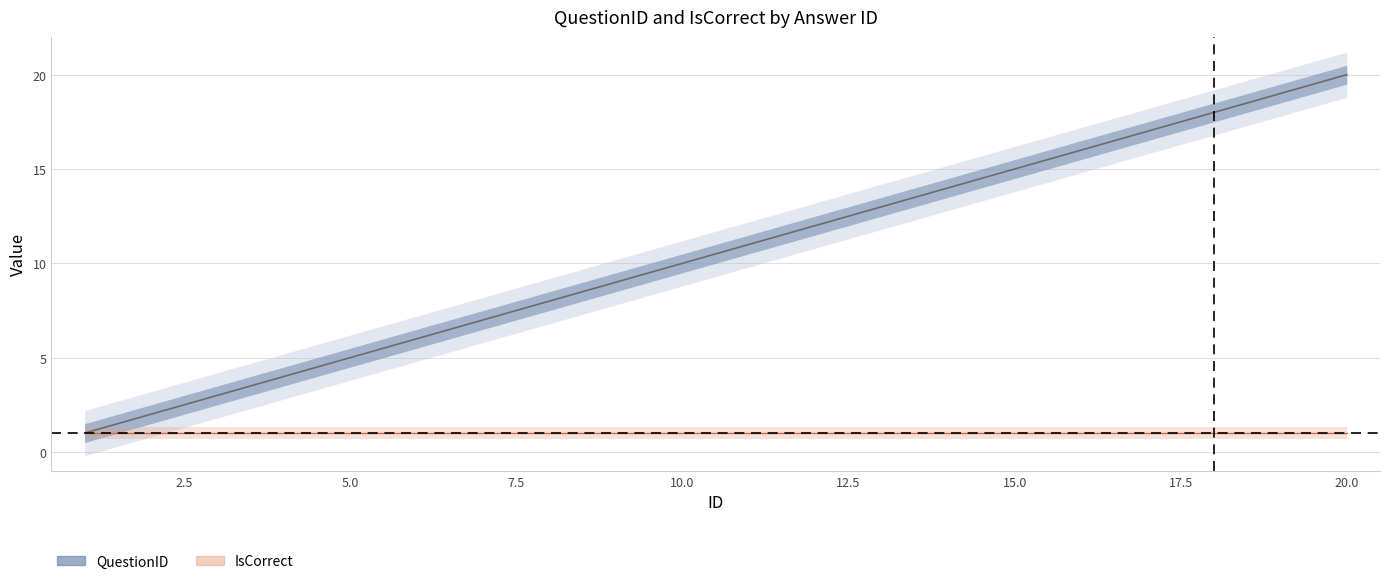

What is the value of the 10th point from the left?

10